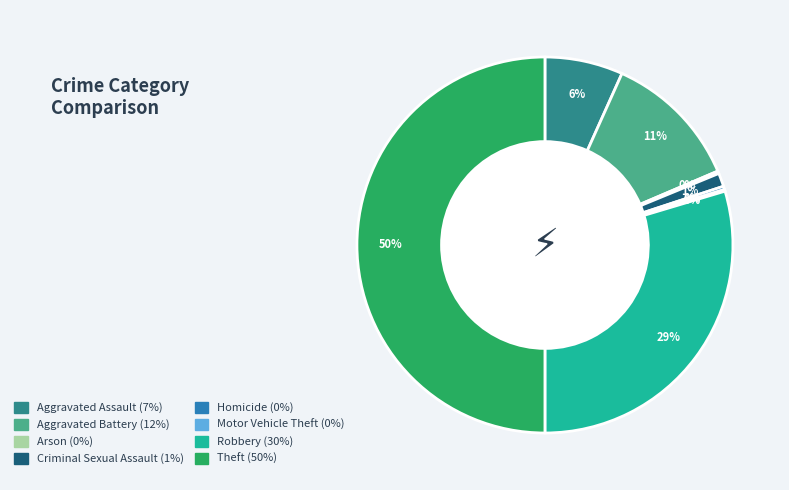

Between Aggravated Battery and Motor Vehicle Theft, which is larger?

Aggravated Battery